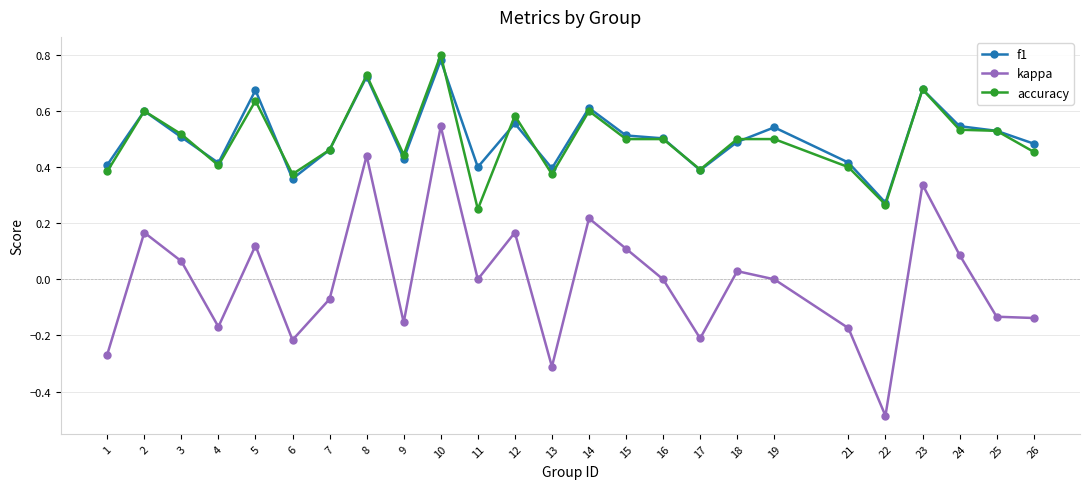

At which category does accuracy reach its first local valley?

4